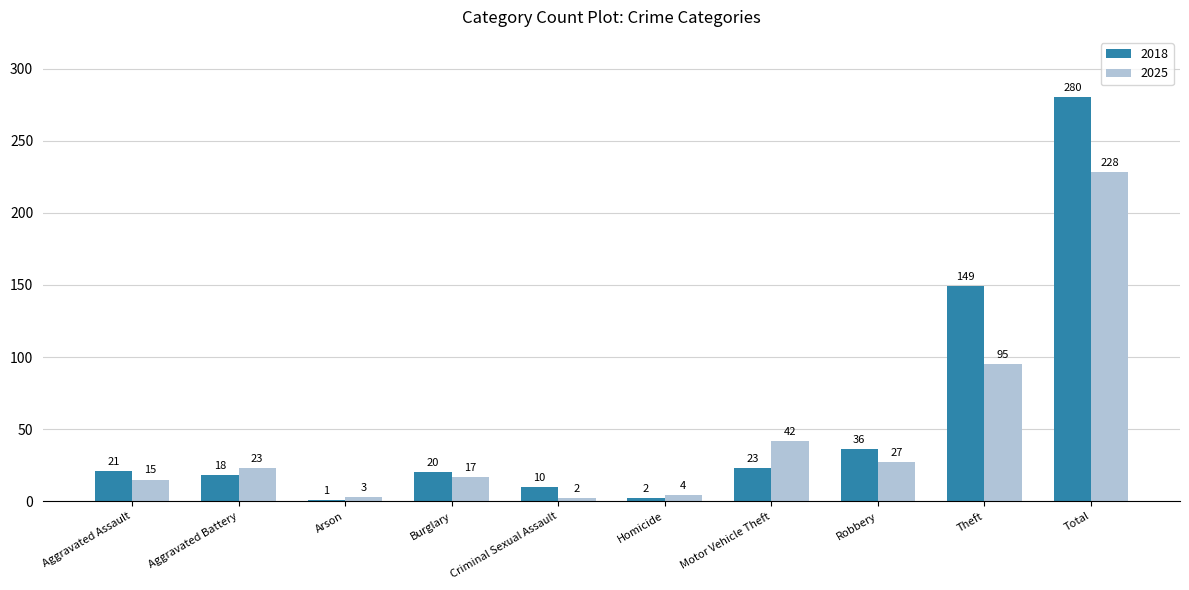

Reading right to left, what are all the values shown in this chart?

2018: 280	149	36	23	2	10	20	1	18	21
2025: 228	95	27	42	4	2	17	3	23	15